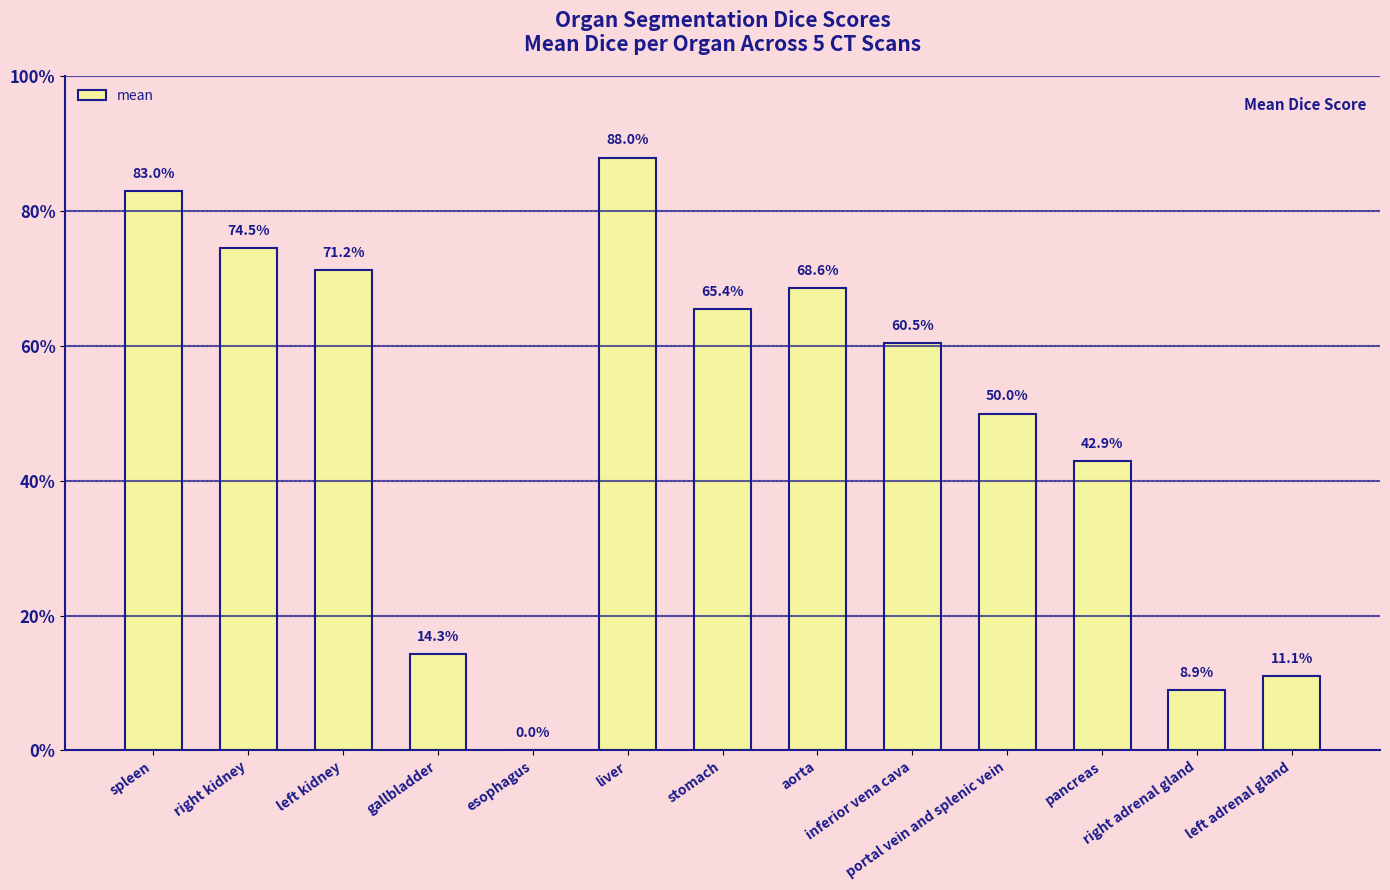

The value at inferior vena cava is 0.3. True or false?

False